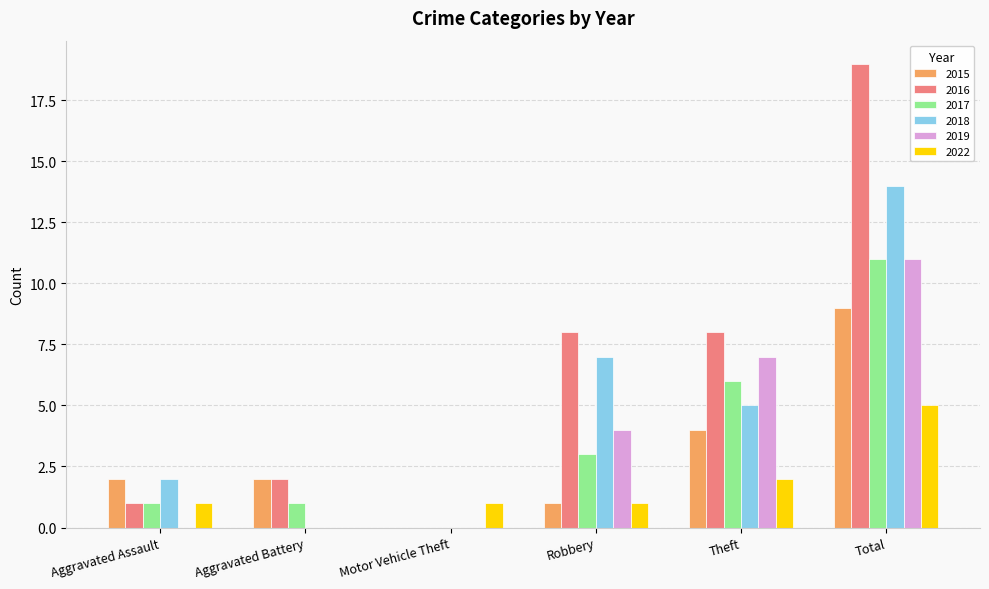

At which category is the sum across all series the highest?

Total